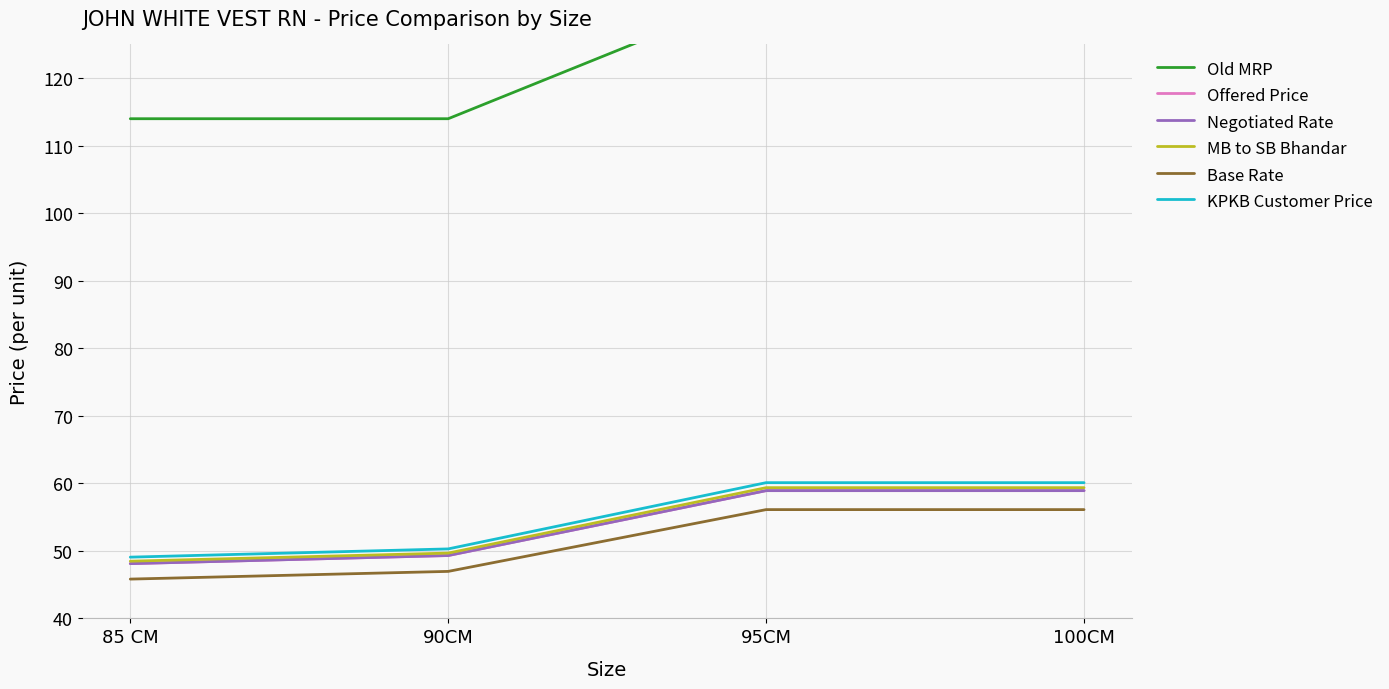

Is the value of Base Rate at 100CM greater than the value of Old MRP at 95CM?

No